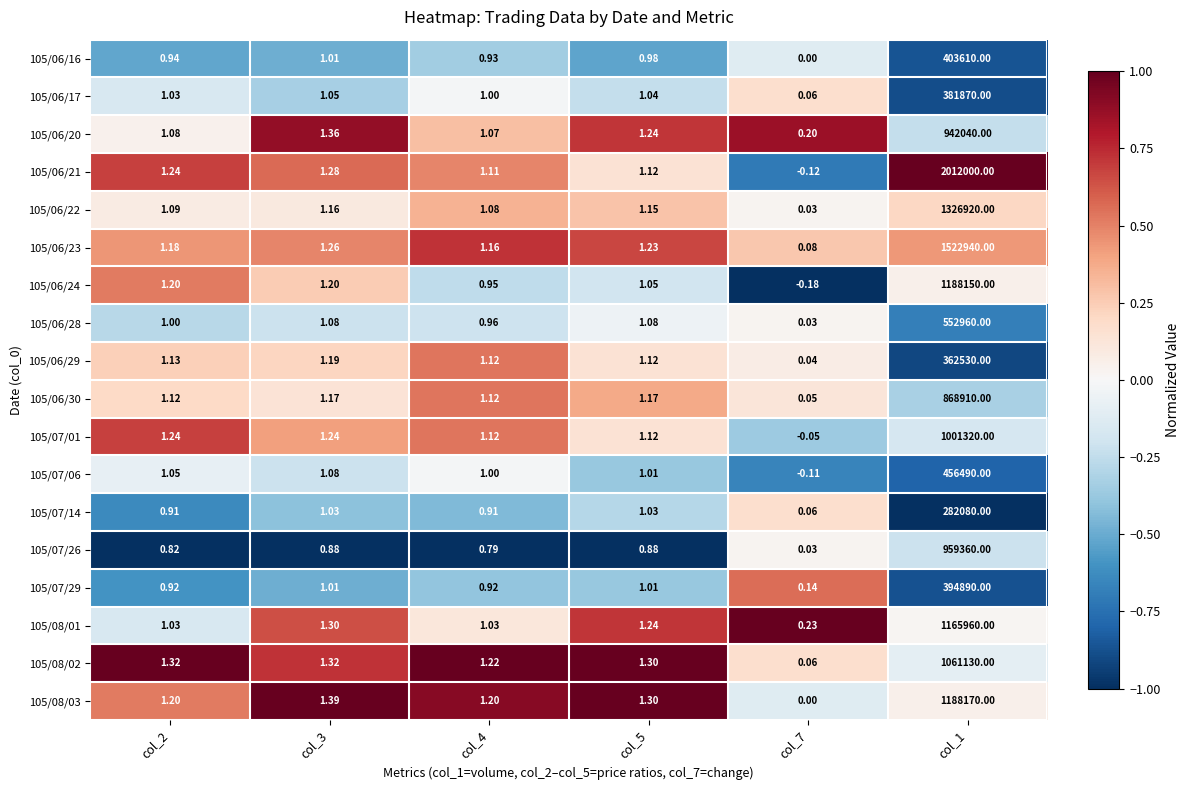

What is the total value across all series at col_3?

21.0